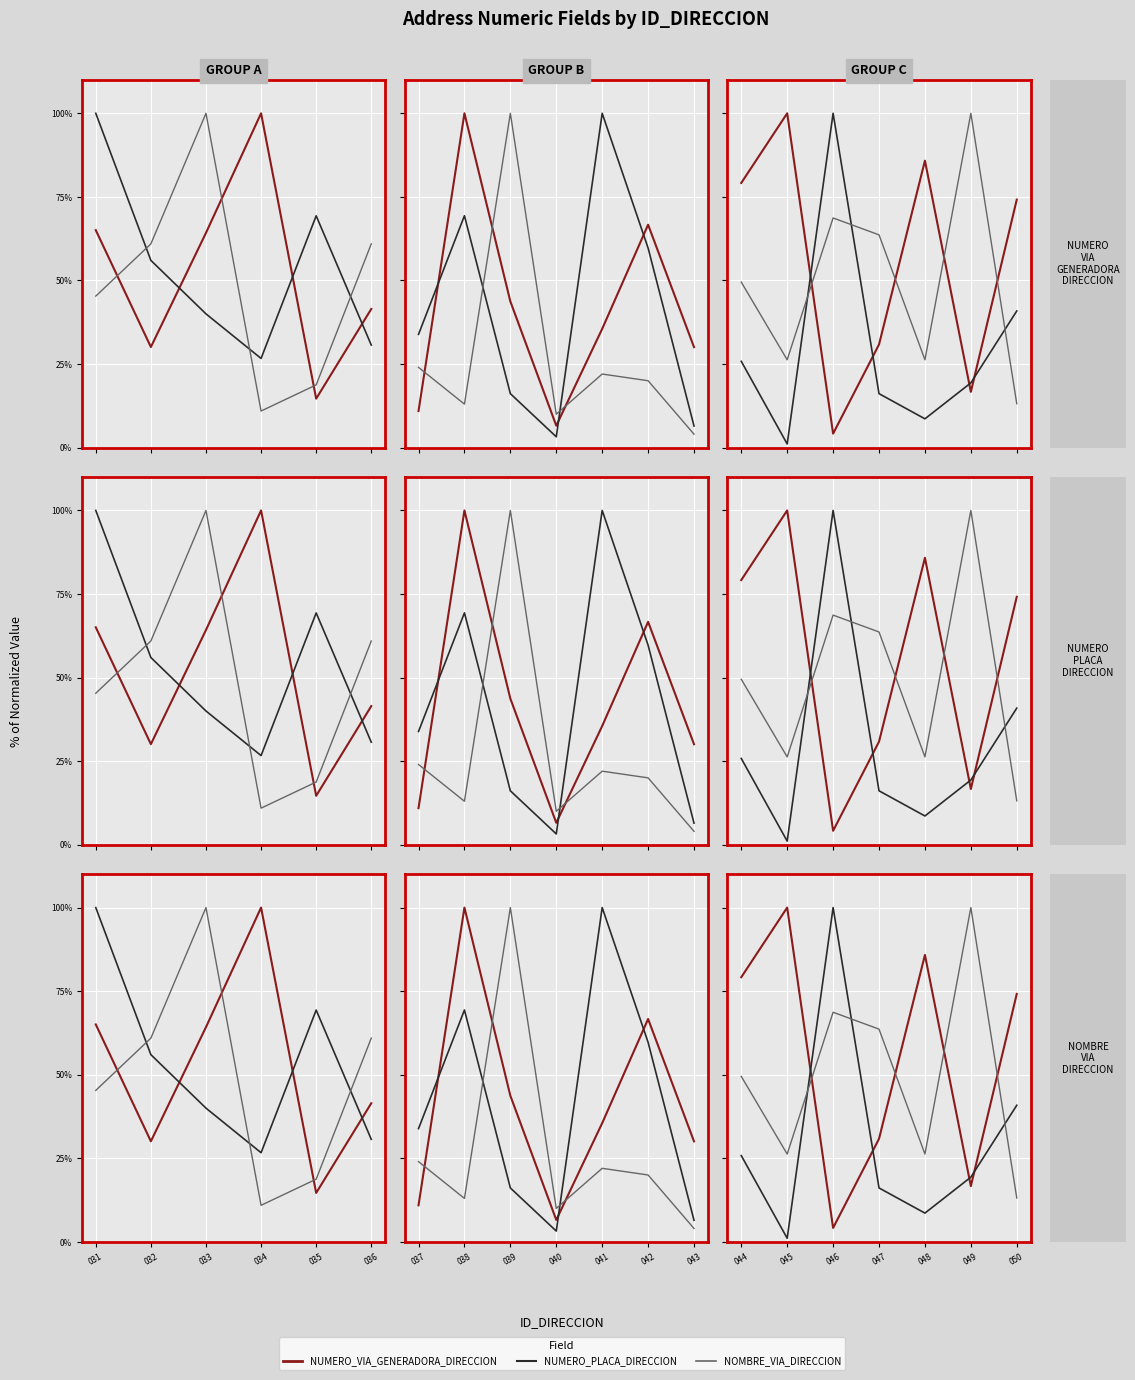

What are all the series names shown in the legend?

NUMERO_VIA_GENERADORA_DIRECCION, NUMERO_PLACA_DIRECCION, NOMBRE_VIA_DIRECCION